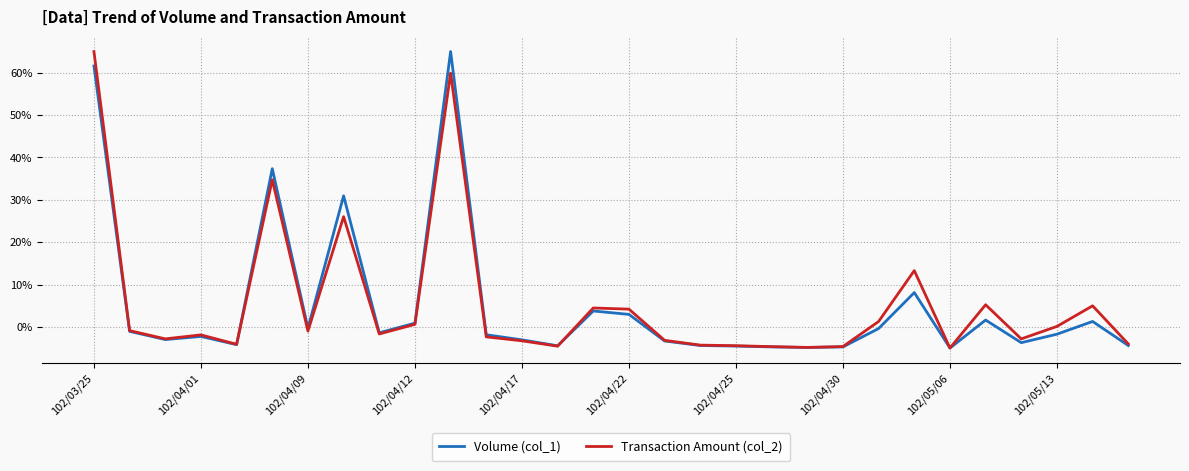

What is the lowest value of the Transaction Amount (col_2) series?

-5.0